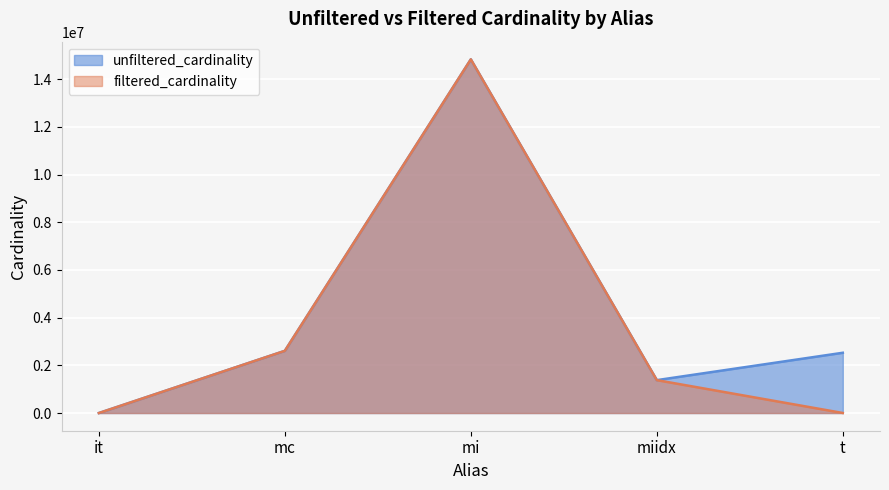

What is the greatest value displayed?

14835720